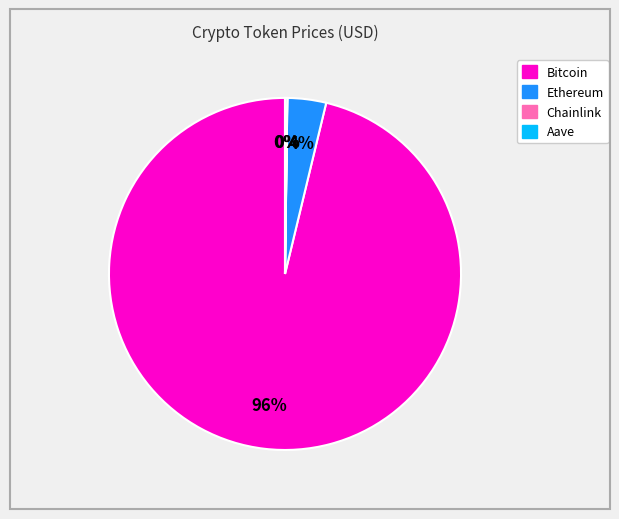

What is the largest slice in the pie chart?

Bitcoin